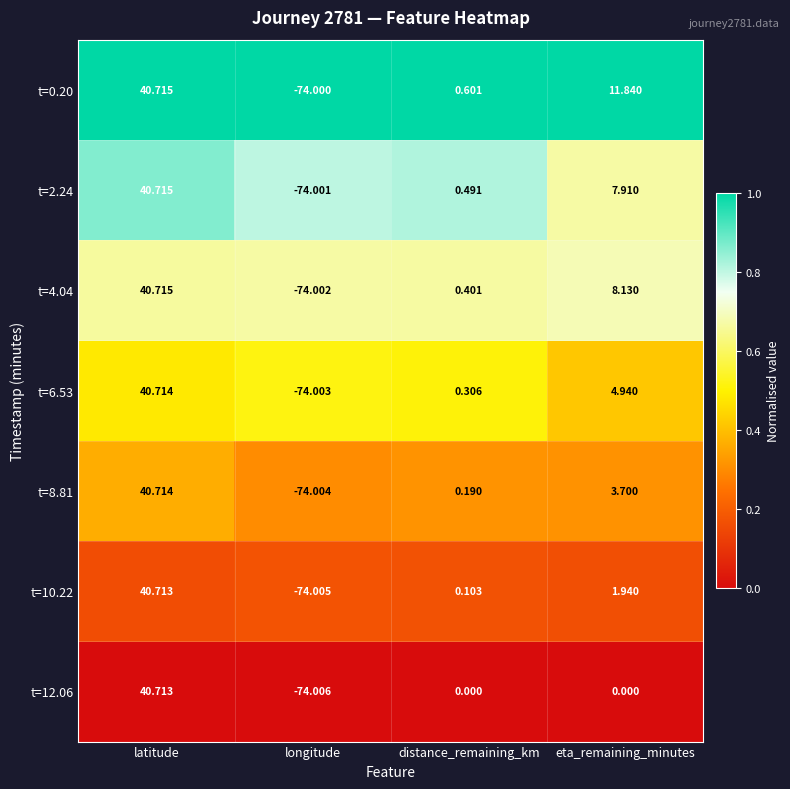

At which category does the chart reach its peak across all series?

latitude